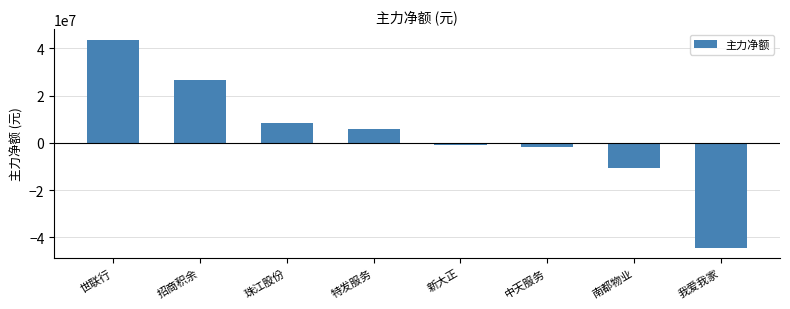

What is the difference between the maximum and minimum values?

88084713